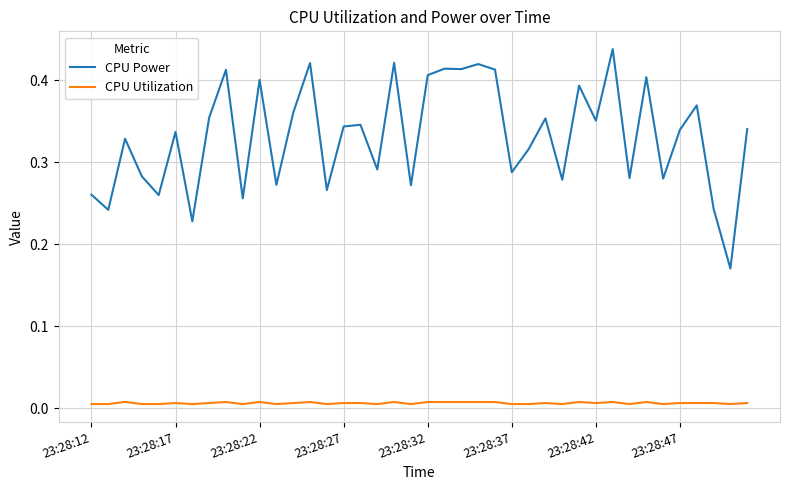

Which series has the largest range (max minus min)?

CPU Power